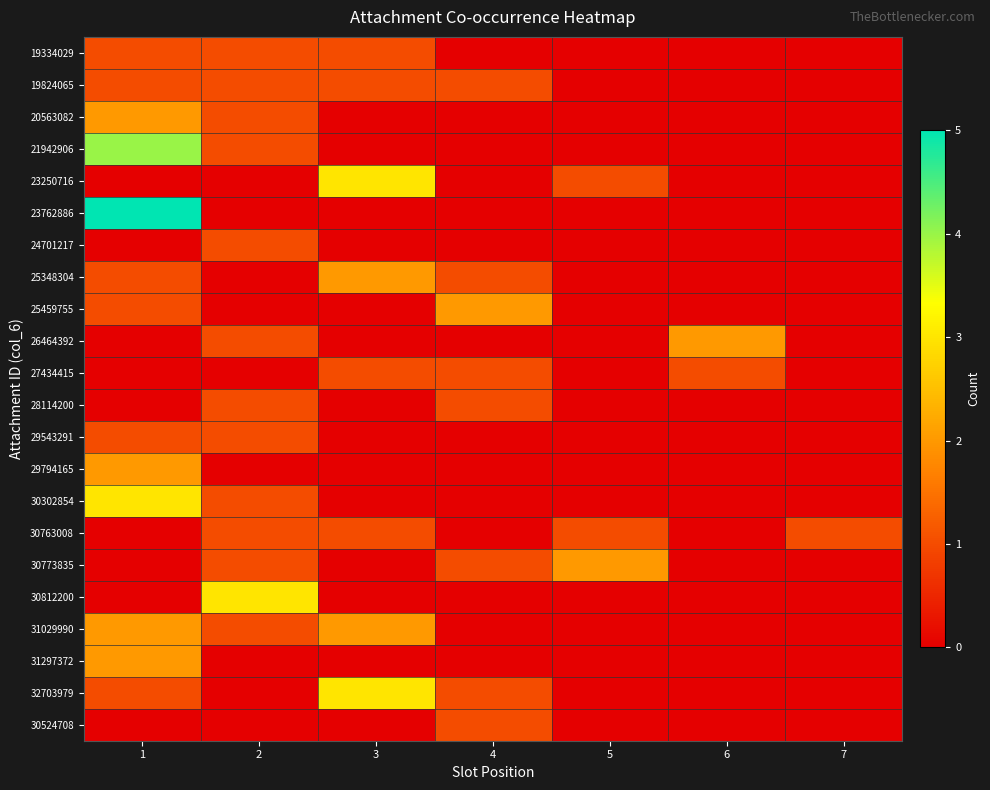

Reading right to left, list all the values displayed in this chart.

19334029: 7=0	6=0	5=0	4=0	3=1	2=1	1=1
19824065: 7=0	6=0	5=0	4=1	3=1	2=1	1=1
20563082: 7=0	6=0	5=0	4=0	3=0	2=1	1=2
21942906: 7=0	6=0	5=0	4=0	3=0	2=1	1=4
23250716: 7=0	6=0	5=1	4=0	3=3	2=0	1=0
23762886: 7=0	6=0	5=0	4=0	3=0	2=0	1=5
24701217: 7=0	6=0	5=0	4=0	3=0	2=1	1=0
25348304: 7=0	6=0	5=0	4=1	3=2	2=0	1=1
25459755: 7=0	6=0	5=0	4=2	3=0	2=0	1=1
26464392: 7=0	6=2	5=0	4=0	3=0	2=1	1=0
27434415: 7=0	6=1	5=0	4=1	3=1	2=0	1=0
28114200: 7=0	6=0	5=0	4=1	3=0	2=1	1=0
29543291: 7=0	6=0	5=0	4=0	3=0	2=1	1=1
29794165: 7=0	6=0	5=0	4=0	3=0	2=0	1=2
30302854: 7=0	6=0	5=0	4=0	3=0	2=1	1=3
30763008: 7=1	6=0	5=1	4=0	3=1	2=1	1=0
30773835: 7=0	6=0	5=2	4=1	3=0	2=1	1=0
30812200: 7=0	6=0	5=0	4=0	3=0	2=3	1=0
31029990: 7=0	6=0	5=0	4=0	3=2	2=1	1=2
31297372: 7=0	6=0	5=0	4=0	3=0	2=0	1=2
32703979: 7=0	6=0	5=0	4=1	3=3	2=0	1=1
30524708: 7=0	6=0	5=0	4=1	3=0	2=0	1=0